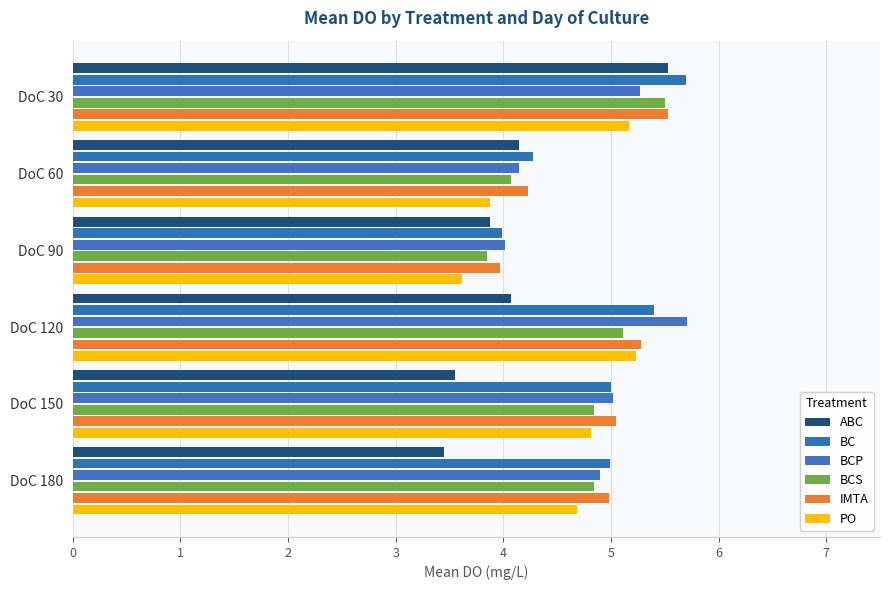

What is the sum of all BCS values?

28.2